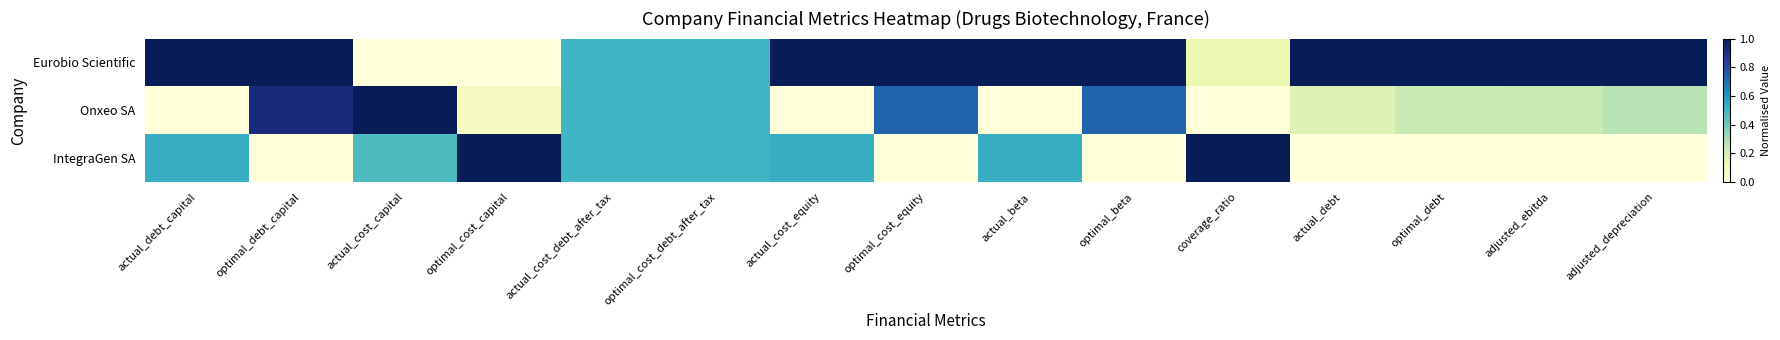

Rank the series by their maximum value, from highest to lowest.

Eurobio Scientific, Onxeo SA, IntegraGen SA